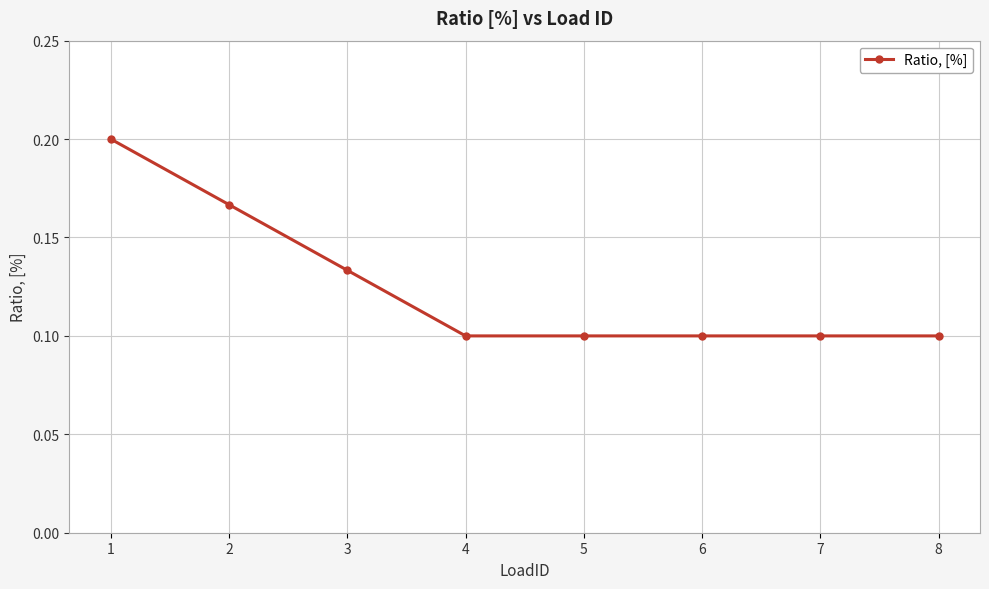

Count the values in the range 0 to 1.

8